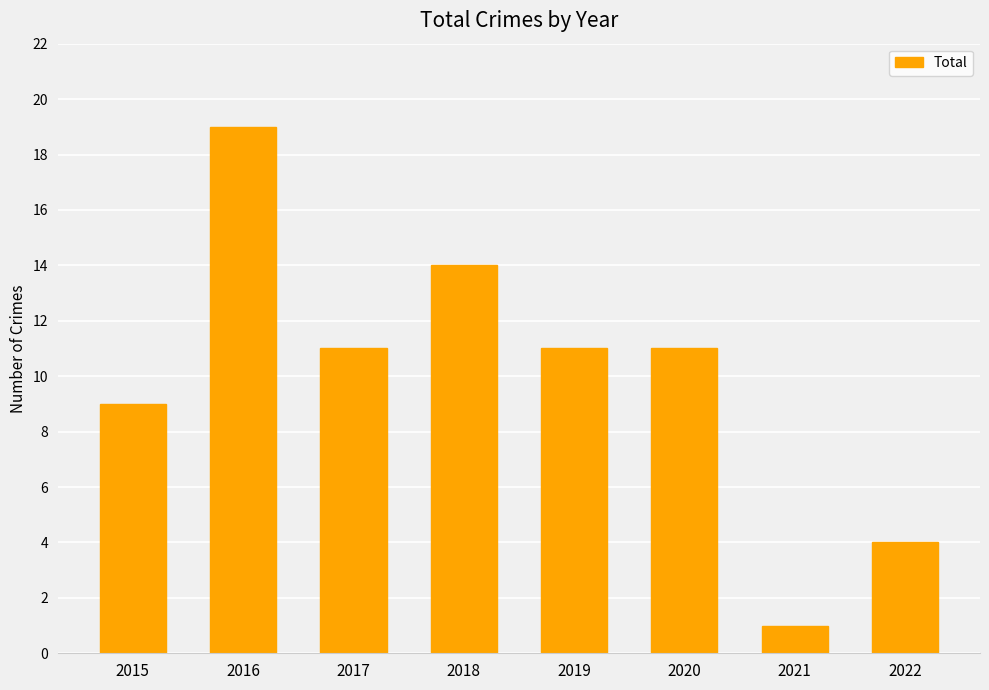

Approximately how many times larger is the value at 2022 compared to 2019?

0.4